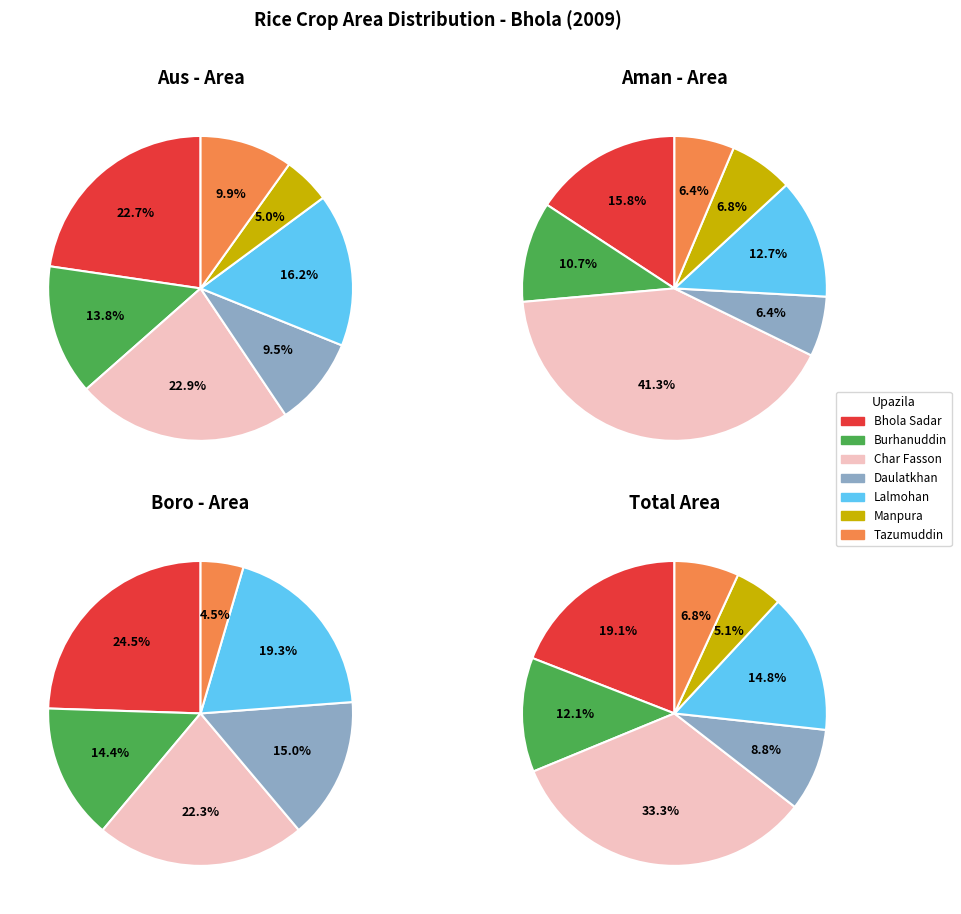

Which series has the largest range (max minus min)?

Aman - Area